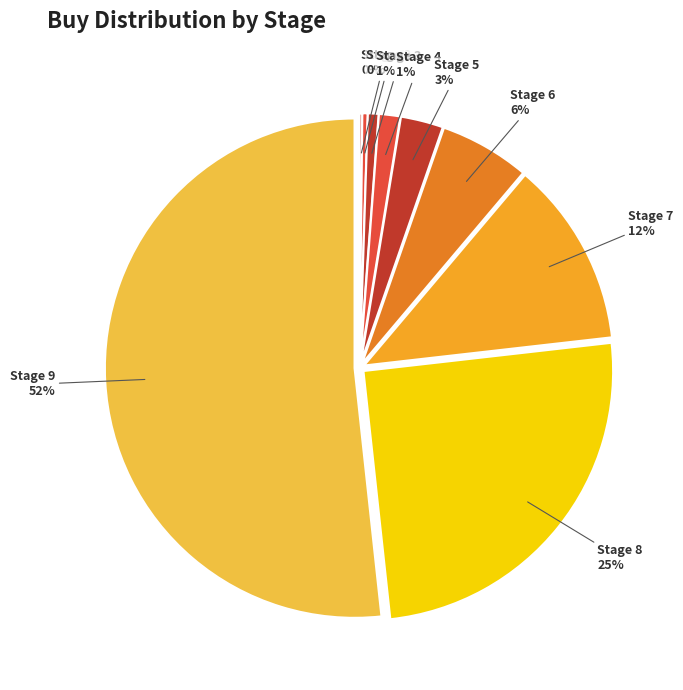

Which category accounts for the majority?

Stage 9